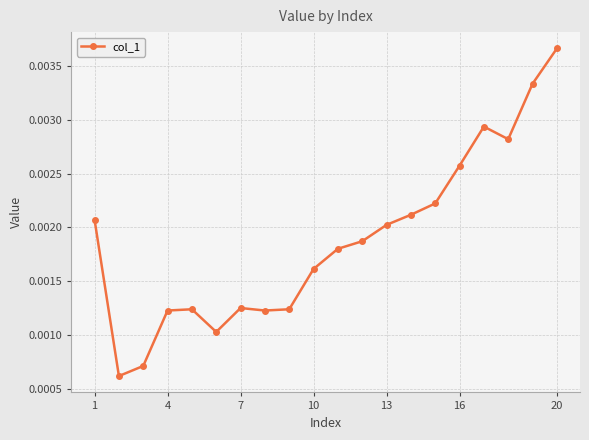

How many interior local peaks (higher than both neighbors) does the data have?

3